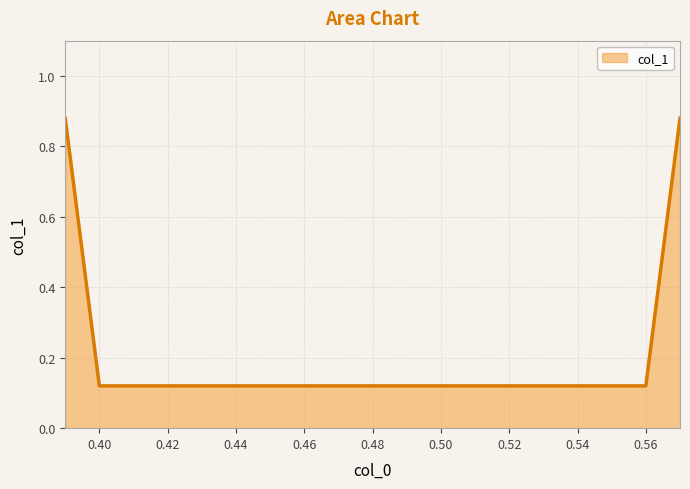

True or false: there are more than 2 points higher than both neighbors.

False